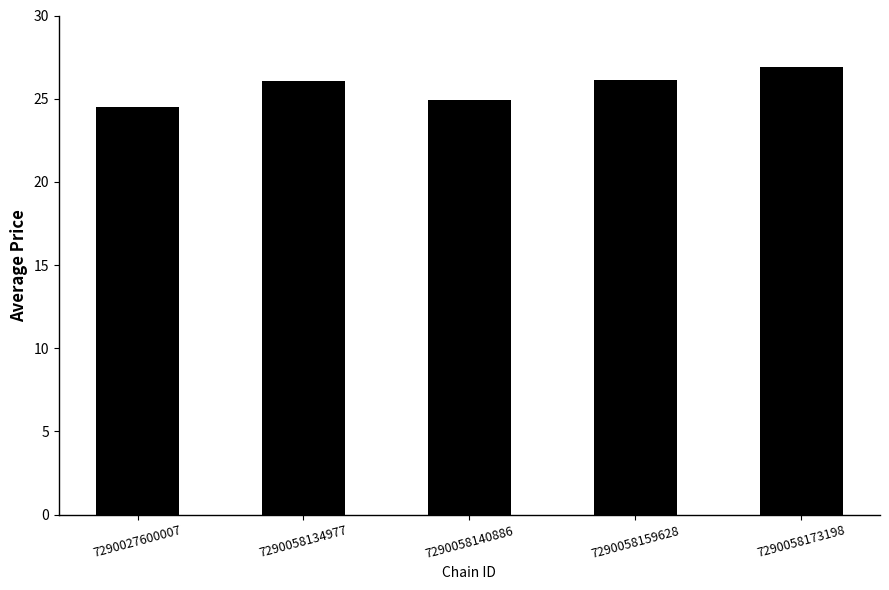

Reading right to left, what are all the values shown in this chart?

26.9	26.1	24.9	26.1	24.5